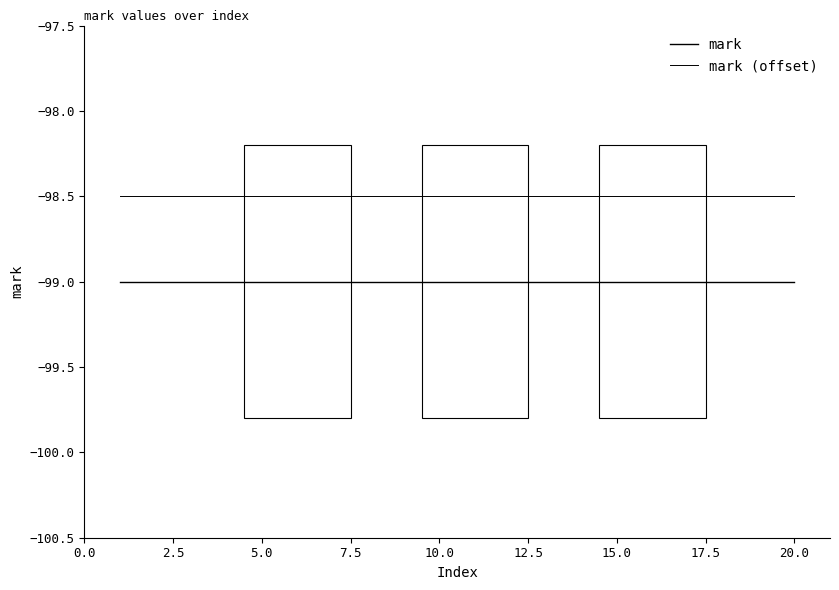

Does the chart display data point markers on the line(s)?

No